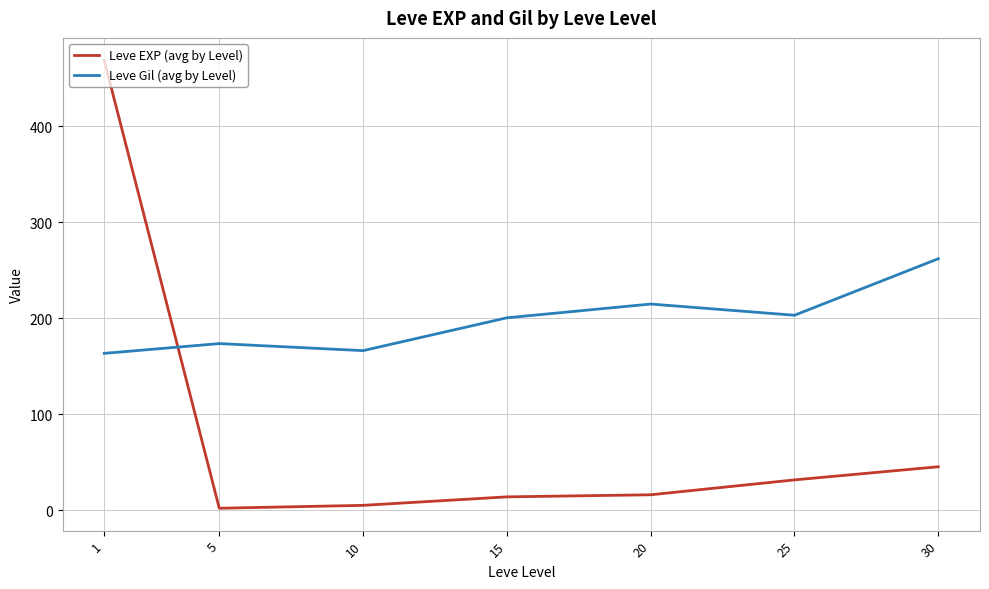

Where does the Leve Gil (avg by Level) series first go above 200?

15